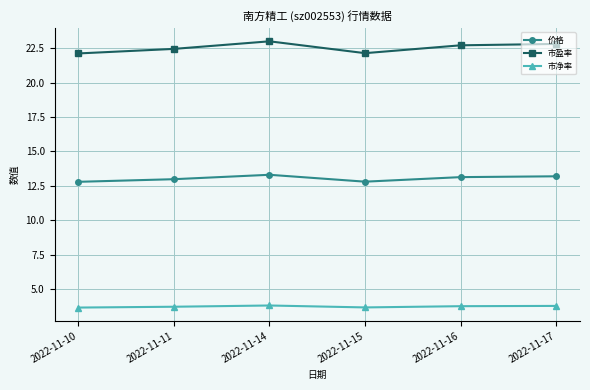

True or false: 市盈率 and 市净率 cross at least once.

False